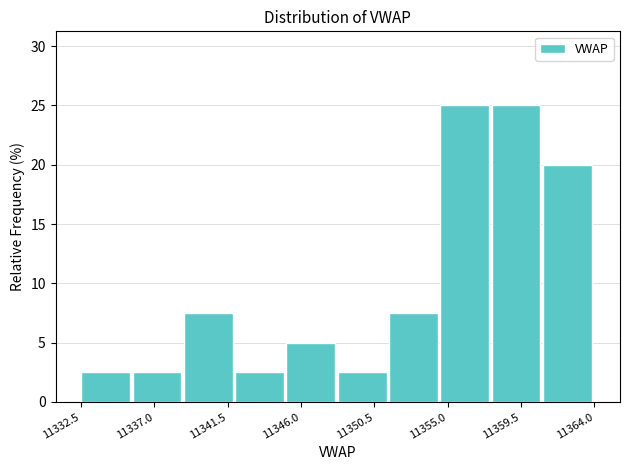

How tall is the bar that spans 11357.5 to 11361.0 on the x-axis? Neither the bar edges nor the heights are printed on the chart, so give them approximately, as read against the axes.

25.0